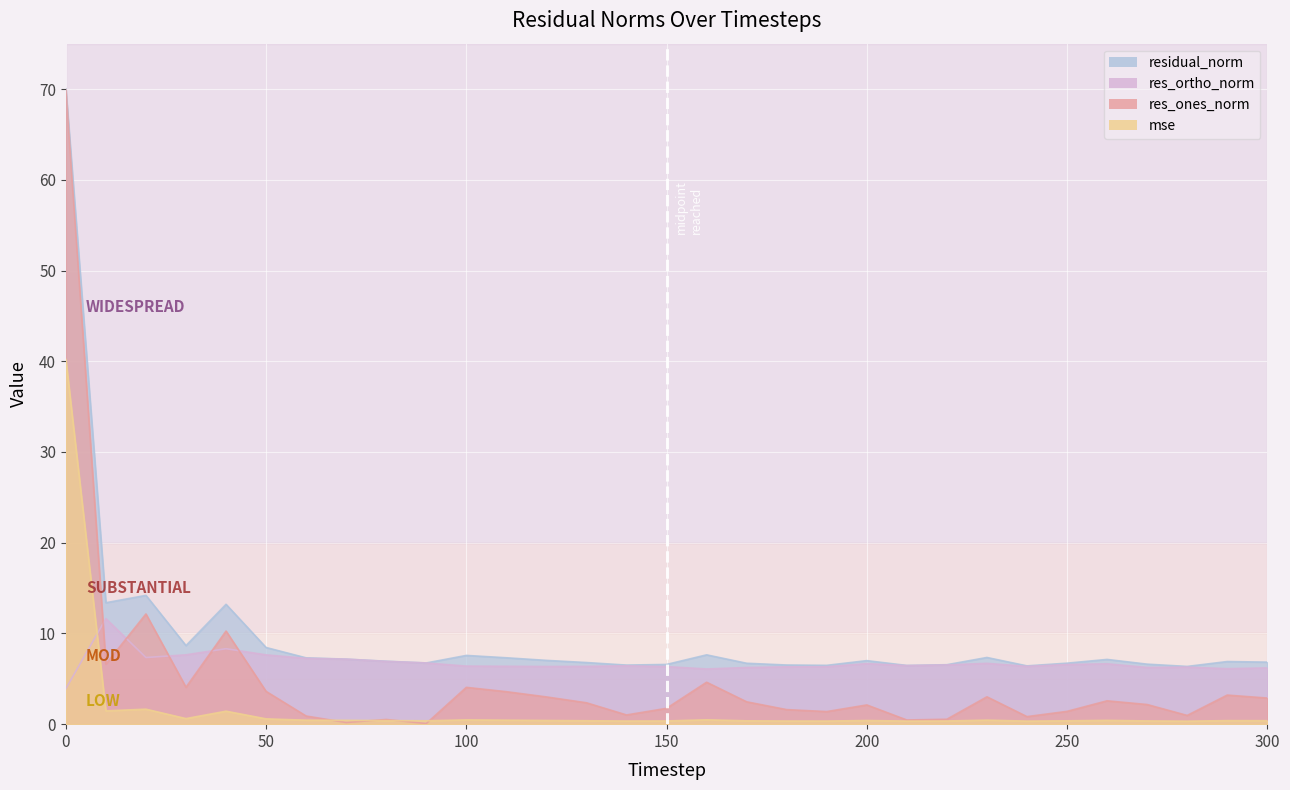

Reading left to right, transcribe all the data shown in this chart.

mse: 0=40.2	10=1.5	20=1.7	30=0.6	40=1.4	50=0.6	60=0.4	70=0.4	80=0.4	90=0.4	100=0.5	110=0.4	120=0.4	130=0.4	140=0.3	150=0.4	160=0.5	170=0.4	180=0.3	190=0.3	200=0.4	210=0.3	220=0.4	230=0.4	240=0.3	250=0.4	260=0.4	270=0.4	280=0.3	290=0.4	300=0.4
res_ones_norm: 0=69.9	10=6.6	20=12.1	30=4.1	40=10.3	50=3.6	60=0.9	70=0.2	80=0.5	90=0.1	100=4.1	110=3.6	120=3.0	130=2.4	140=1.0	150=1.7	160=4.6	170=2.5	180=1.6	190=1.4	200=2.1	210=0.5	220=0.5	230=3.0	240=0.8	250=1.4	260=2.6	270=2.2	280=1.0	290=3.2	300=2.9
res_ortho_norm: 0=3.9	10=11.6	20=7.3	30=7.6	40=8.3	50=7.6	60=7.3	70=7.2	80=6.9	90=6.7	100=6.4	110=6.4	120=6.4	130=6.4	140=6.4	150=6.3	160=6.1	170=6.2	180=6.3	190=6.3	200=6.7	210=6.5	220=6.5	230=6.7	240=6.4	250=6.6	260=6.7	270=6.3	280=6.3	290=6.1	300=6.2
residual_norm: 0=70.0	10=13.4	20=14.2	30=8.7	40=13.2	50=8.4	60=7.3	70=7.2	80=6.9	90=6.7	100=7.6	110=7.3	120=7.0	130=6.8	140=6.5	150=6.6	160=7.6	170=6.7	180=6.5	190=6.5	200=7.0	210=6.5	220=6.6	230=7.4	240=6.4	250=6.7	260=7.1	270=6.6	280=6.4	290=6.9	300=6.8